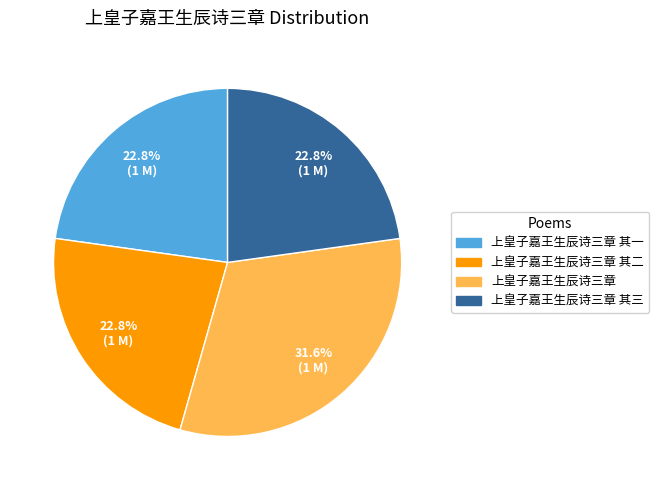

Count the number of slices in the pie.

4